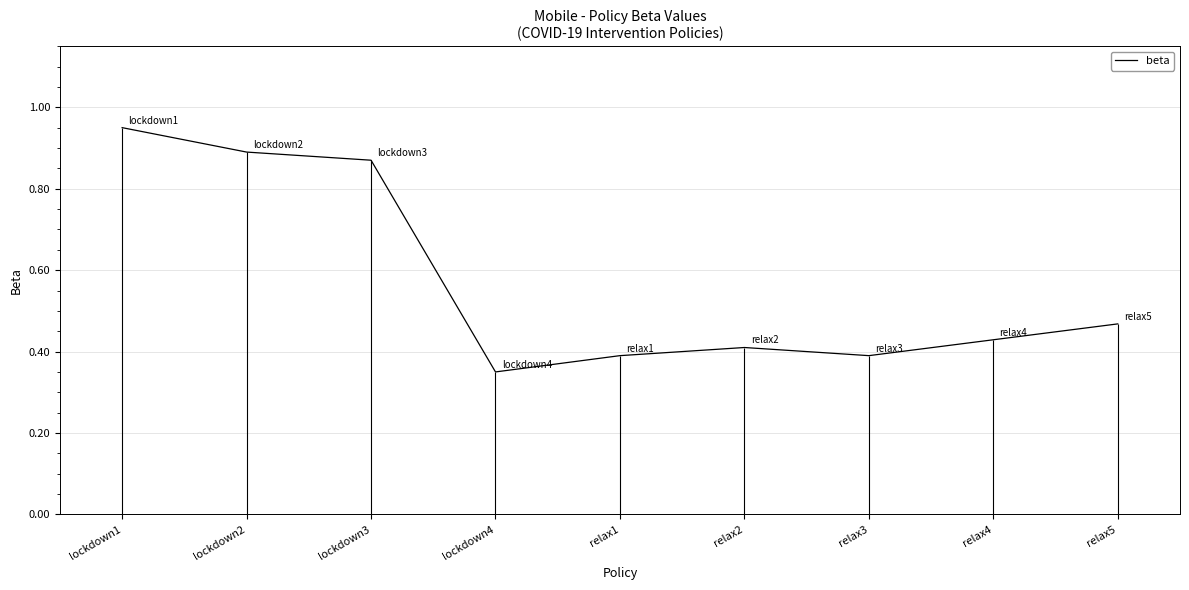

The chart shows a value of 0.6 at lockdown3. True or false?

False